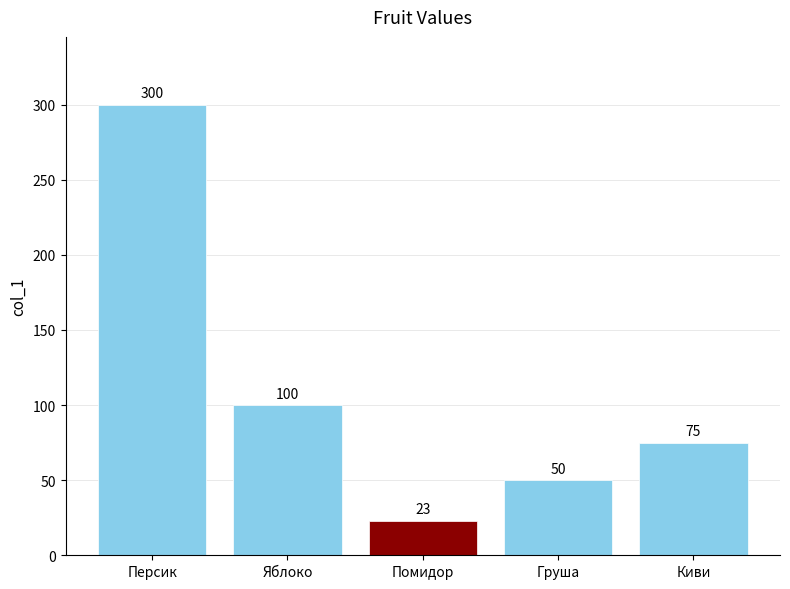

What is the difference between the maximum and minimum values?

277